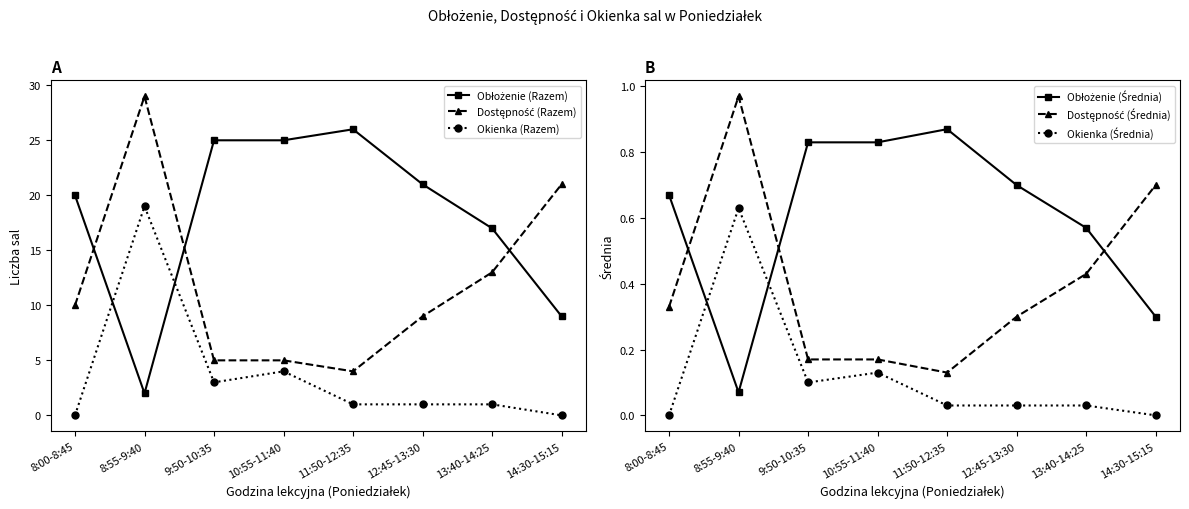

Between 8:55-9:40 and 13:40-14:25, which is larger?

13:40-14:25